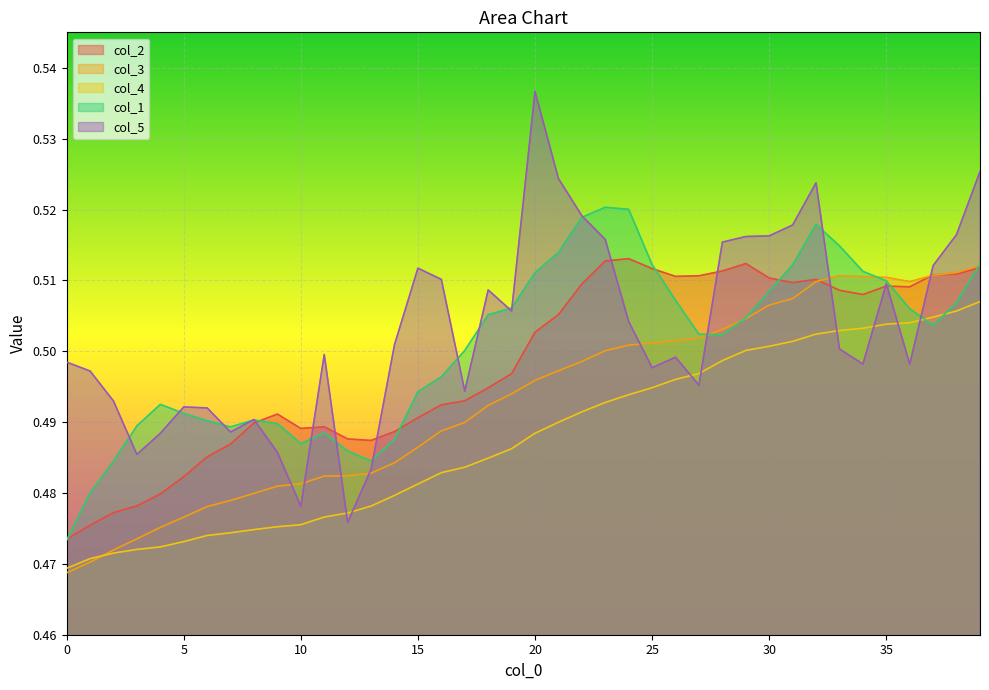

Is the value of col_4 at 39 greater than the value of col_5 at 30?

No